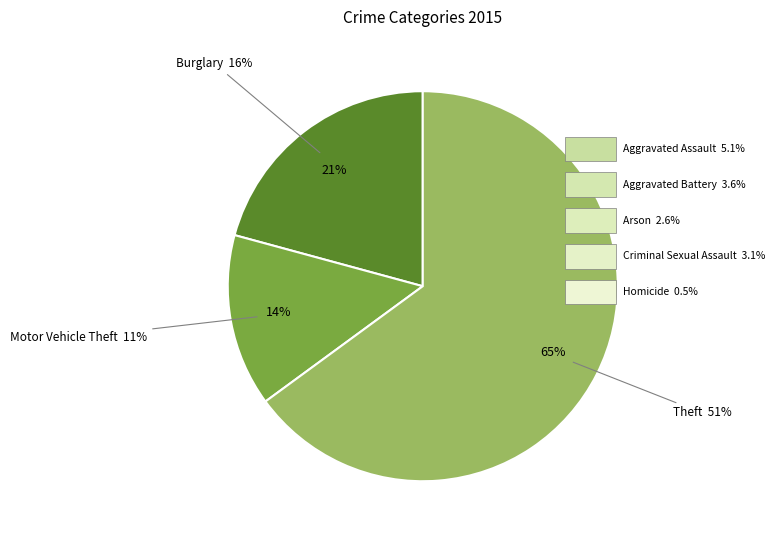

Which has a higher value, Aggravated Battery or Burglary?

Burglary